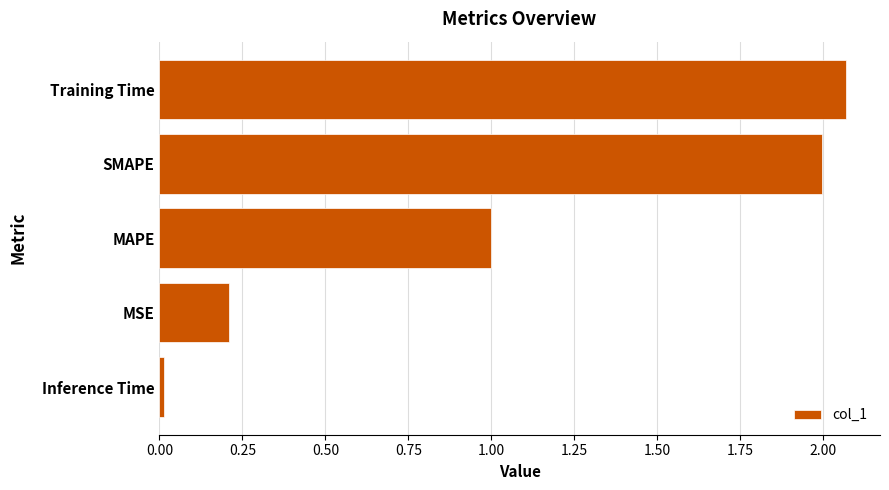

What is the change in value from MSE to MAPE?

+0.8